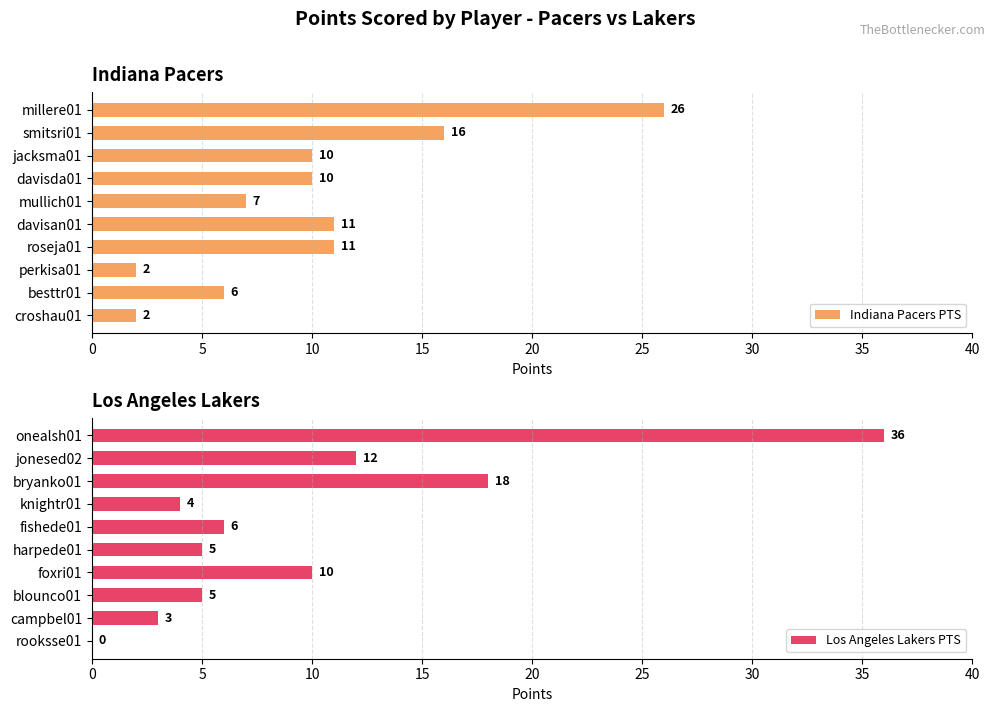

What is the approximate value of Indiana Pacers PTS at davisda01, to the nearest 5?

10